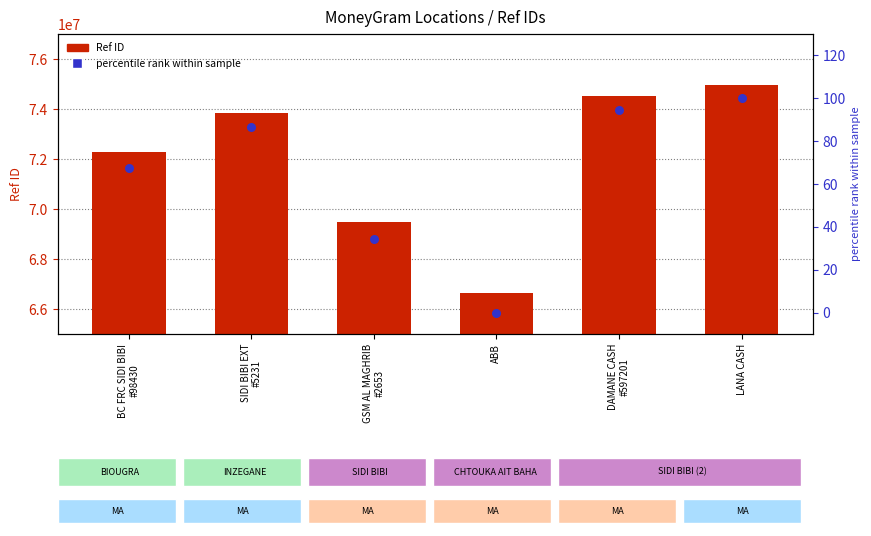

At which category is the sum across all series the highest?

LANA CASH